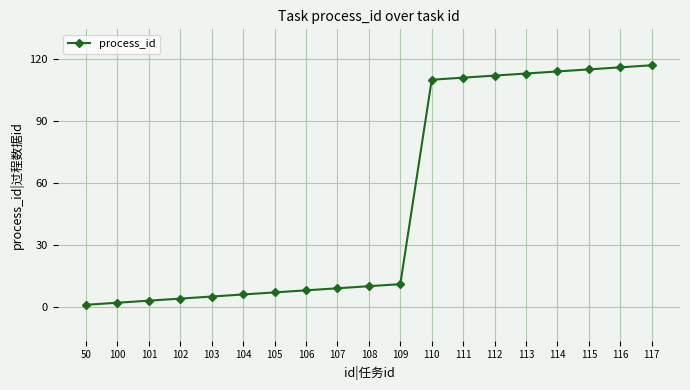

What is the change in value from 102 to 116?

+112